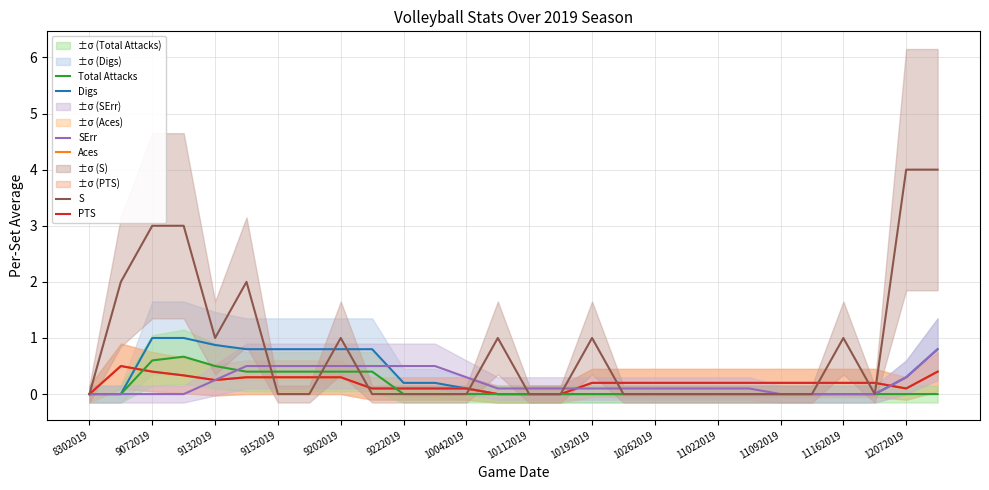

At which category does S reach its first local valley?

9132019